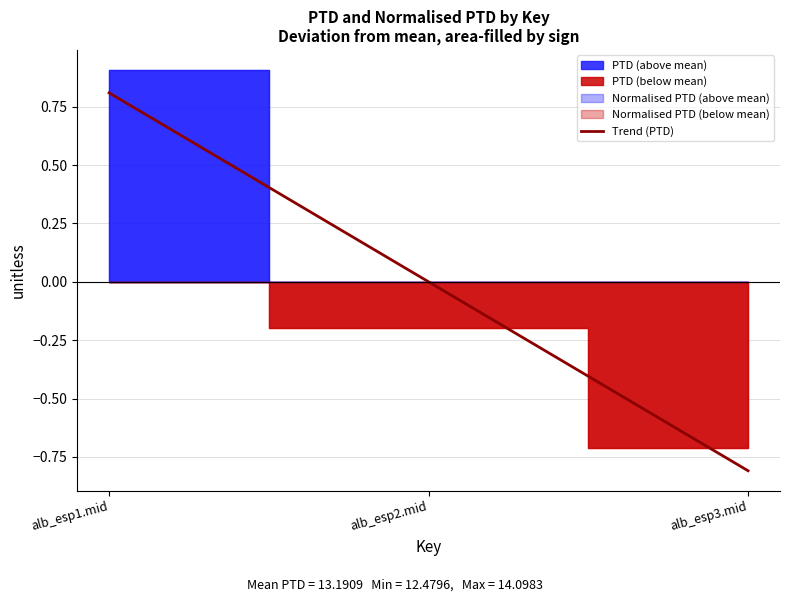

Does the chart display data point markers on the line(s)?

No